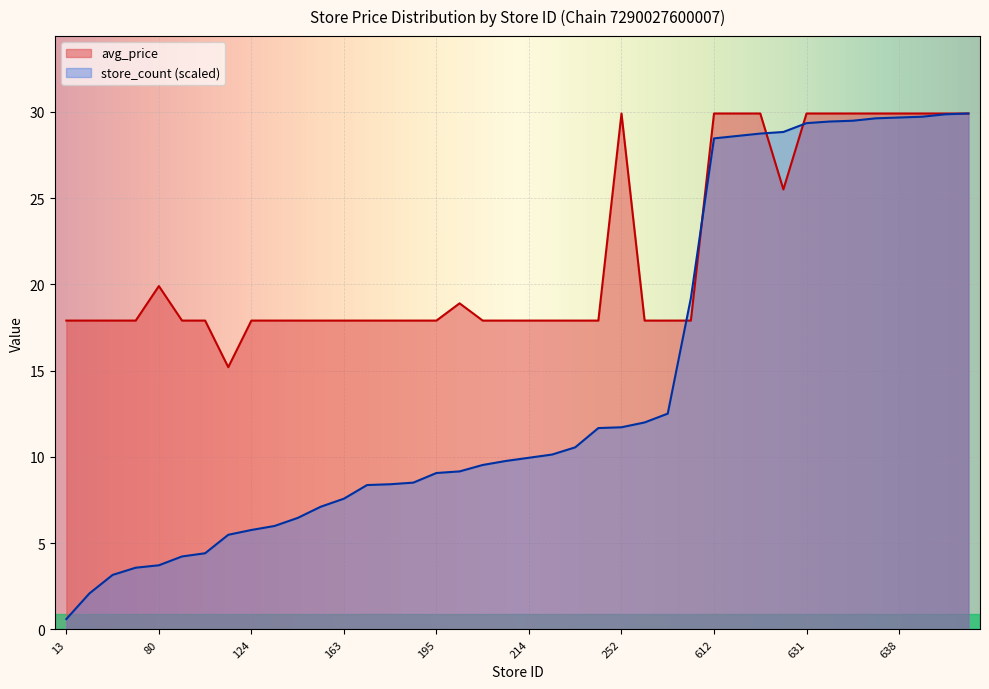

At which label does store_count reach its peak?

643